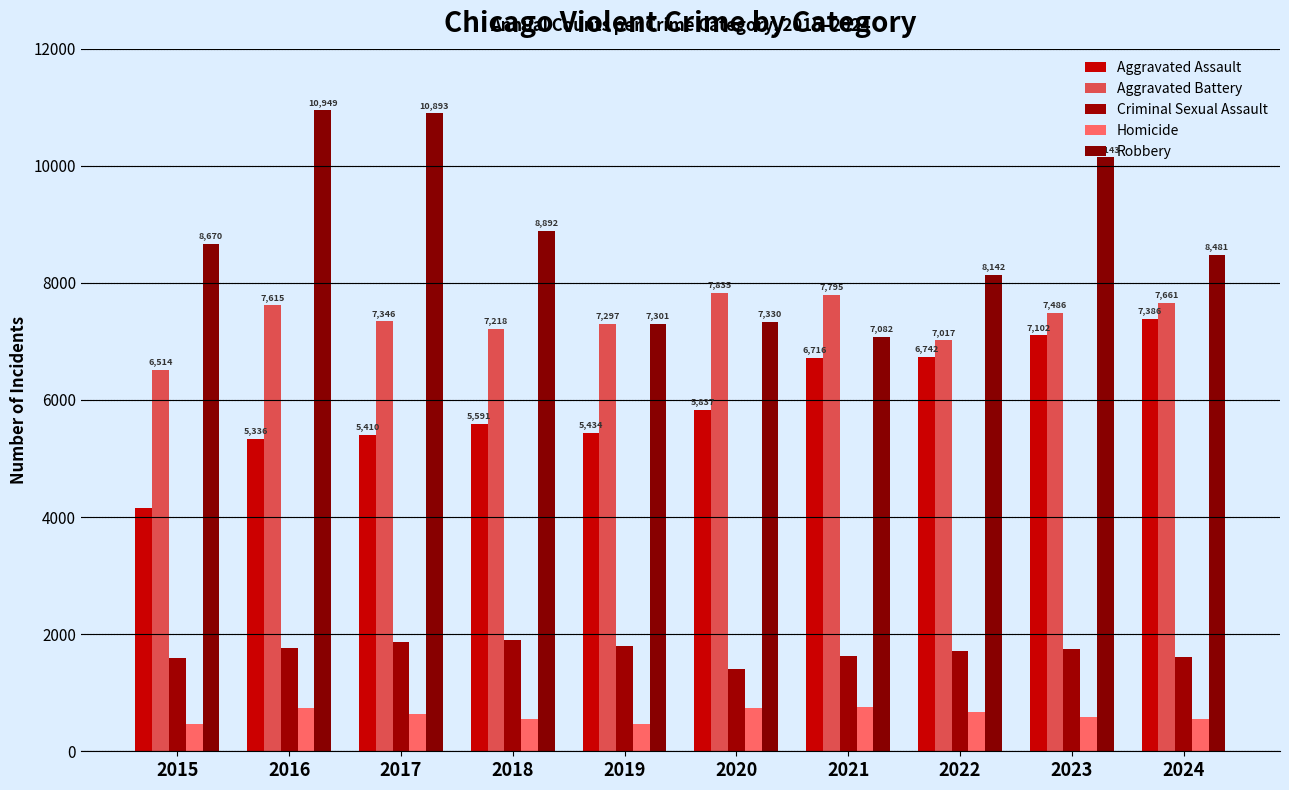

At which category is the sum across all series the highest?

2023